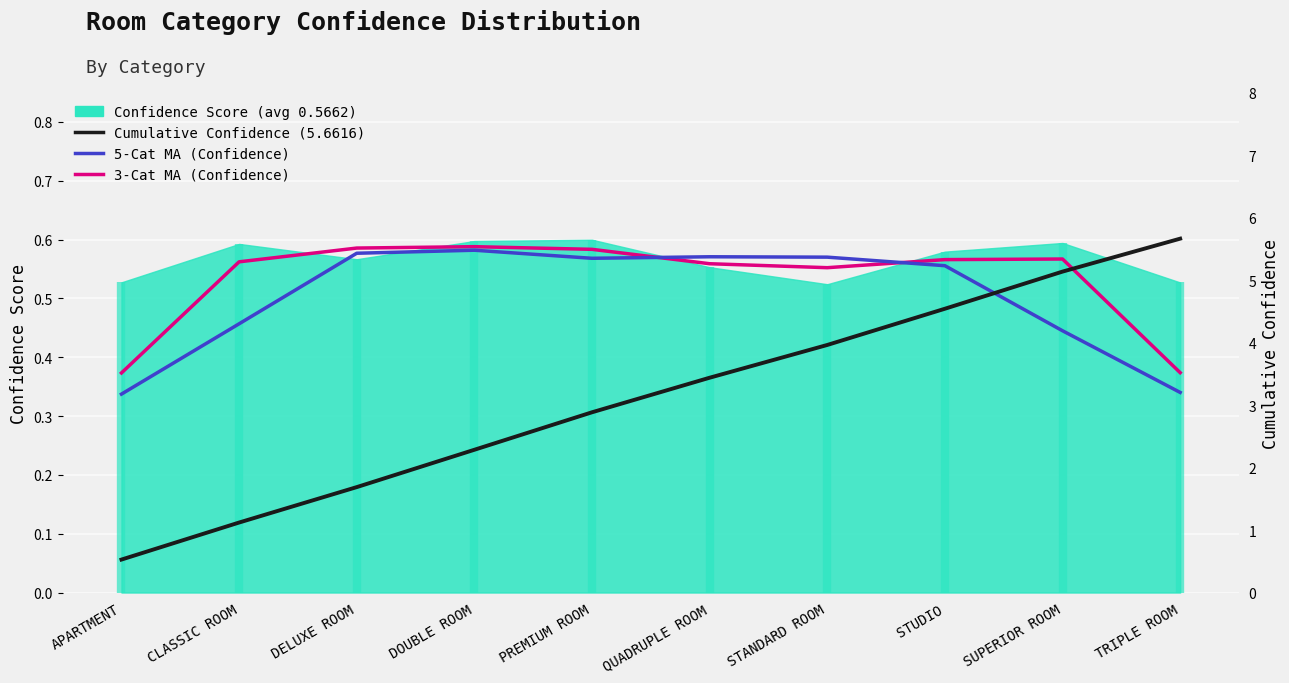

How many lines are shown in the chart?

3